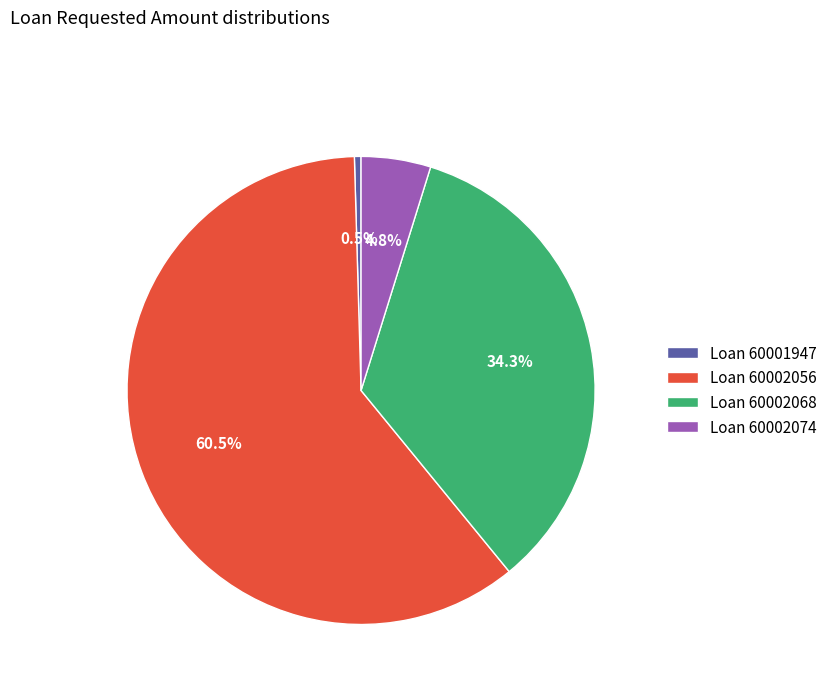

Rank the categories by value from lowest to highest.

Loan 60001947, Loan 60002074, Loan 60002068, Loan 60002056